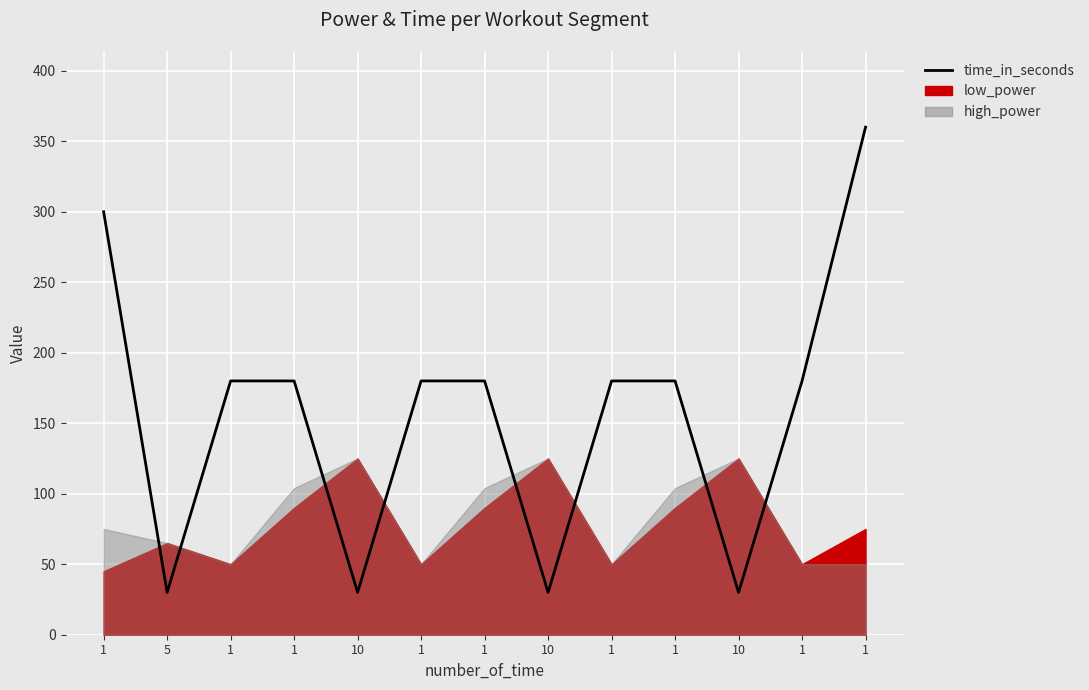

What is the average value?

157